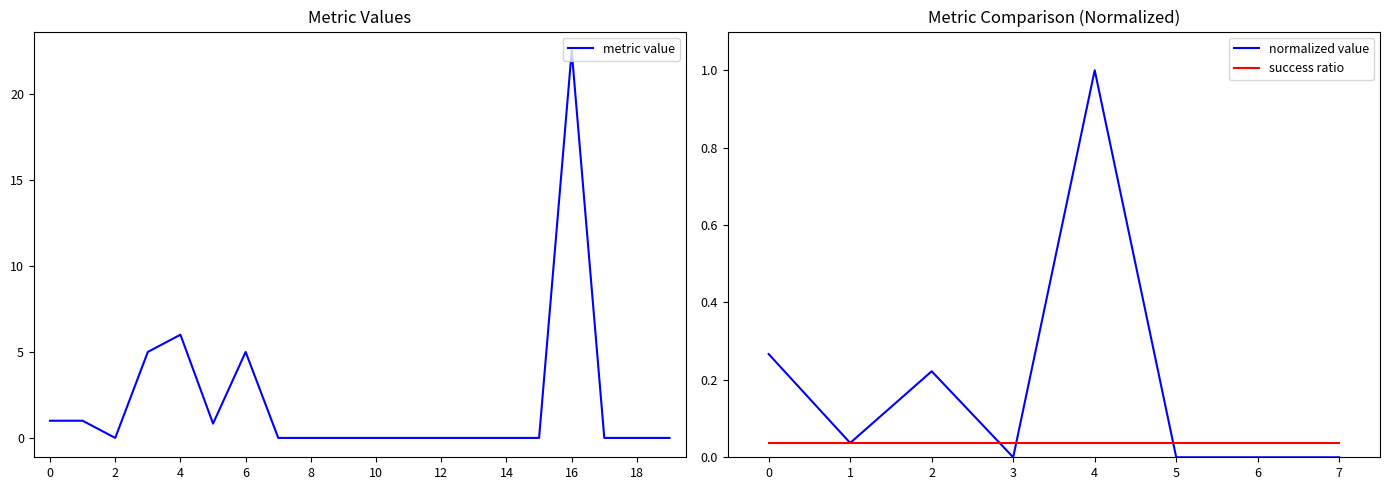

At which label is metric value closest to 11?

4